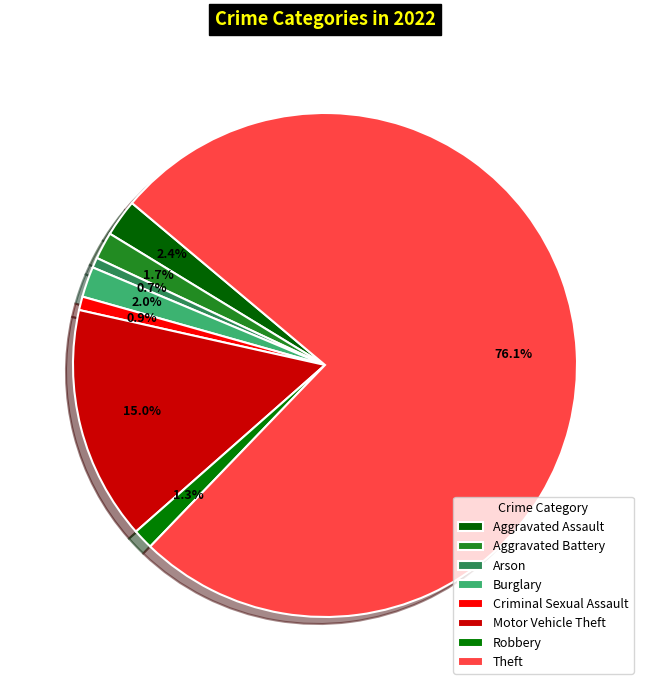

Do Burglary and Robbery together represent more than half of the pie?

No